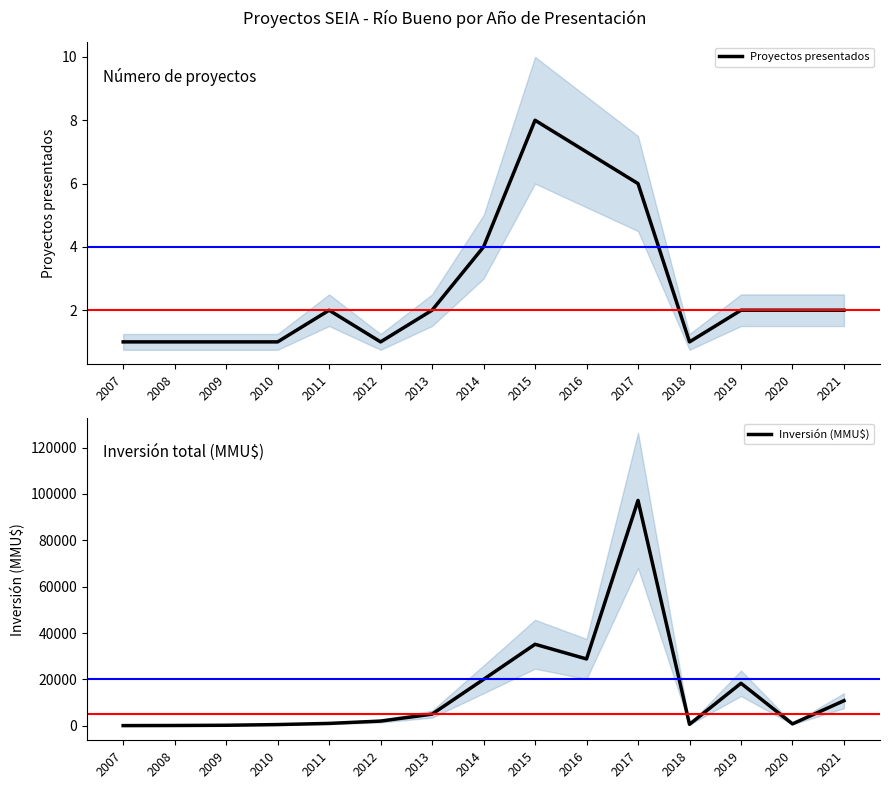

Where is the first local minimum for Proyectos presentados?

2012